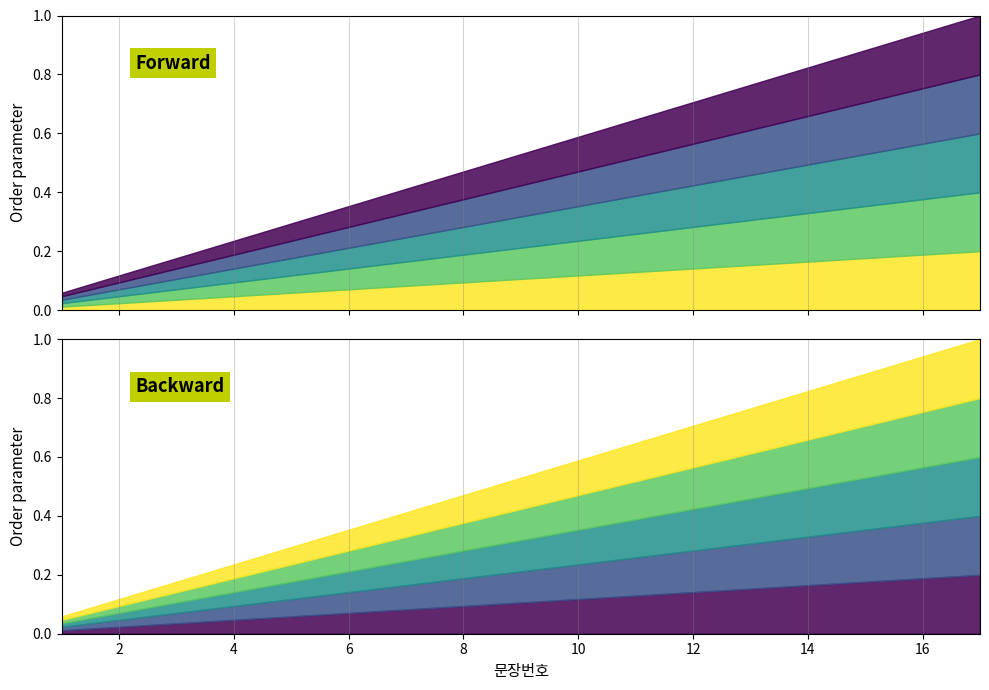

Reading right to left, what are all the values shown in this chart?

17	16	15	14	13	12	11	10	9	8	7	6	5	4	3	2	1